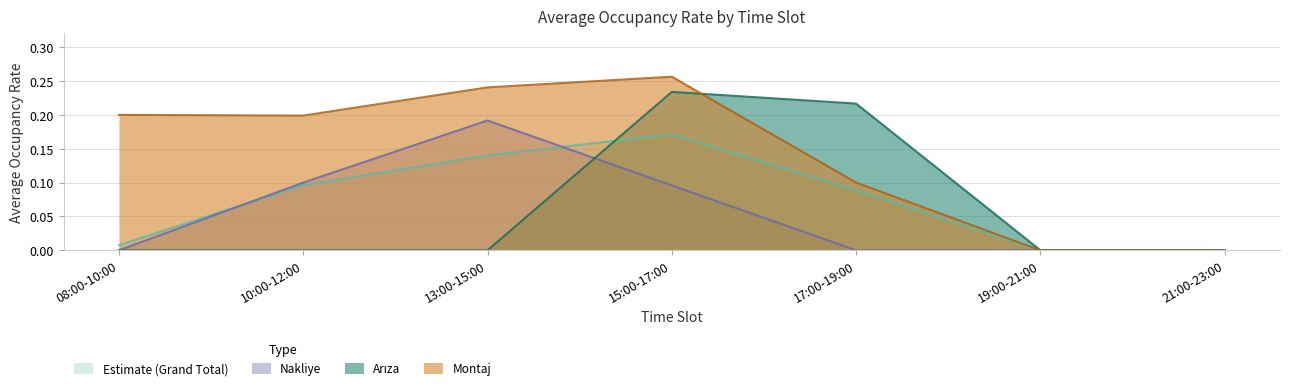

Count the Ariza values in the range 0 to 1.

7